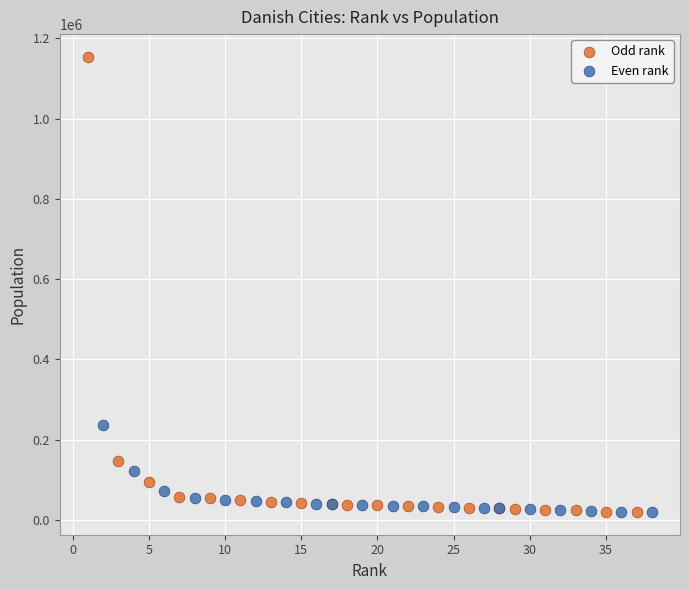

What are all the series names shown in the legend?

Odd rank, Even rank